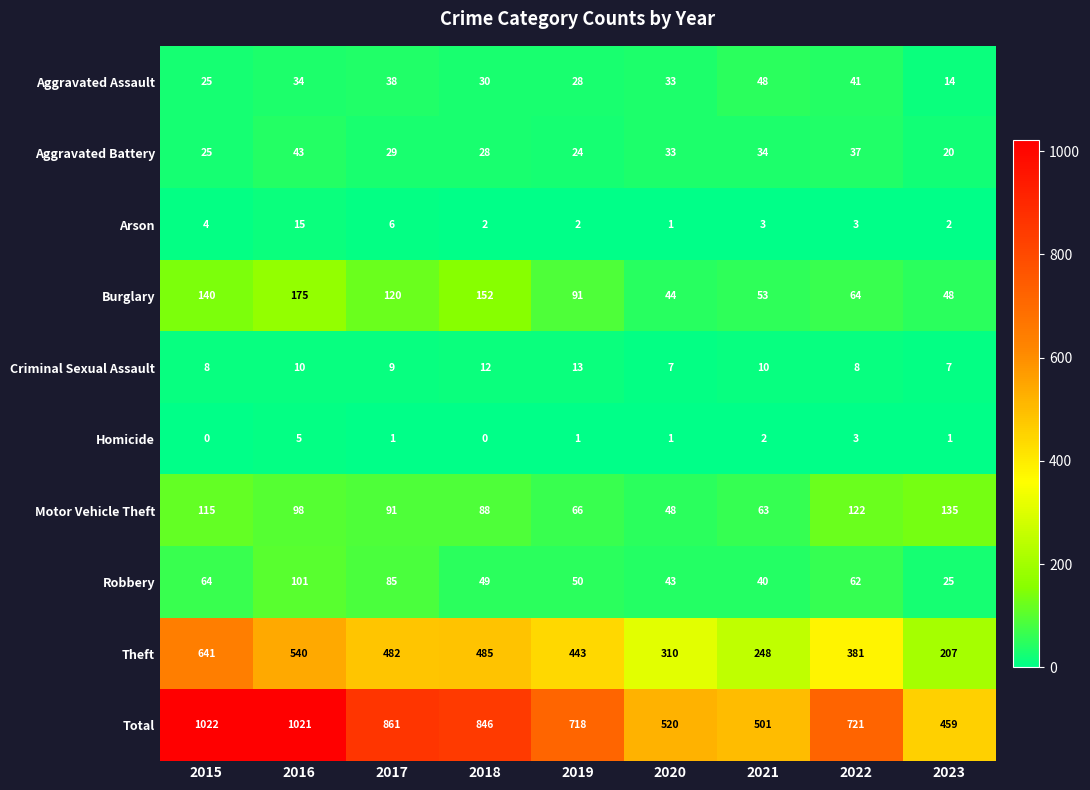

Between 2018 and 2021, which series saw the biggest shift?

Total